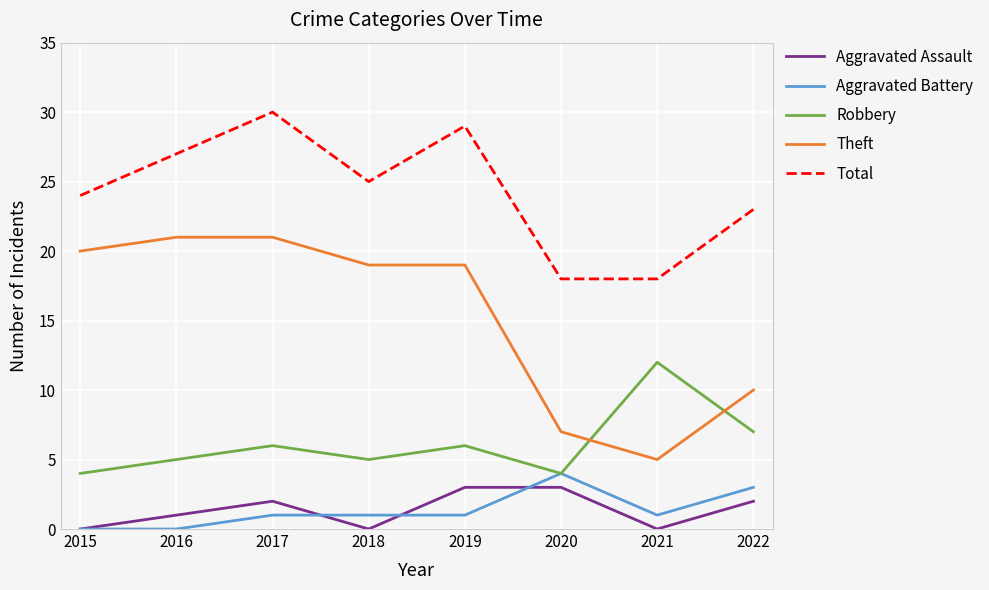

Which series changed the most between 2019 and 2020?

Theft